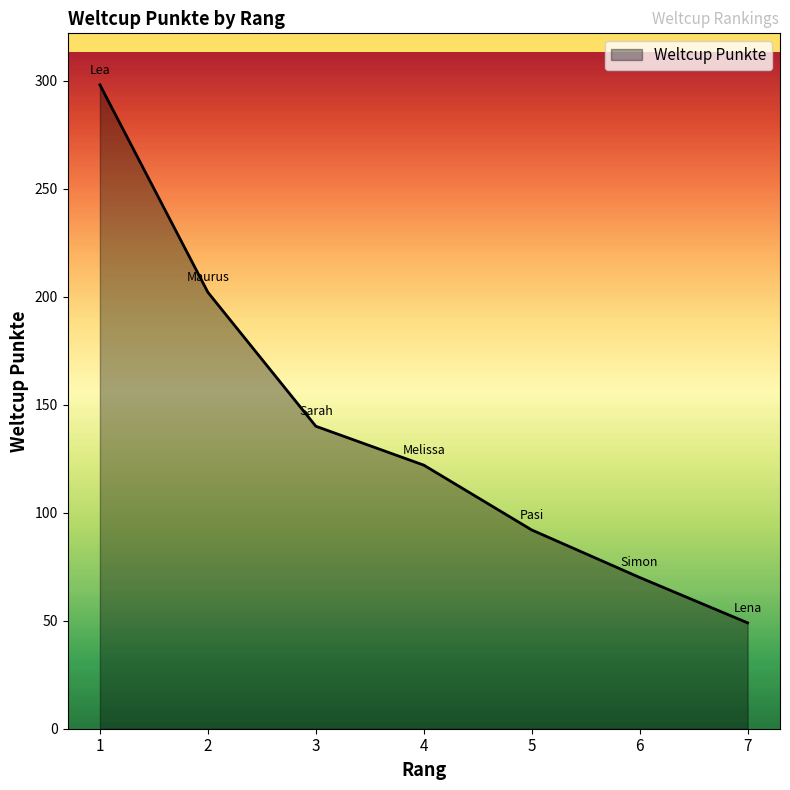

How many distinct data groups are displayed?

1